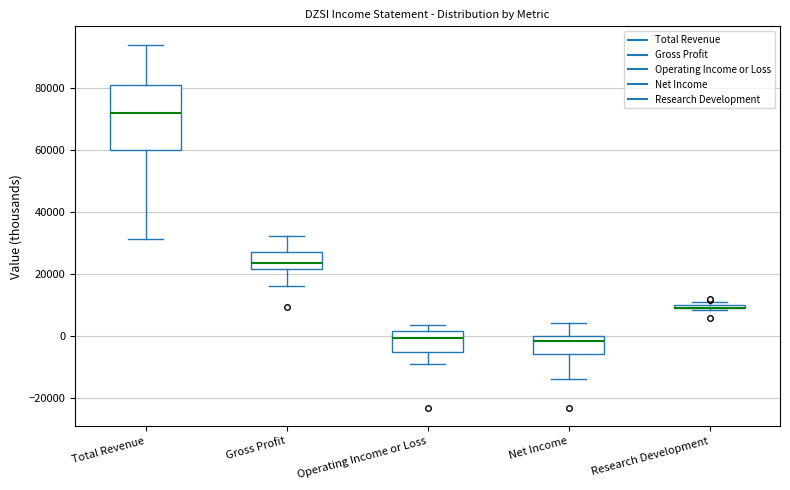

Comparing the boxes themselves (not the whiskers), which one is the tallest?

Total Revenue